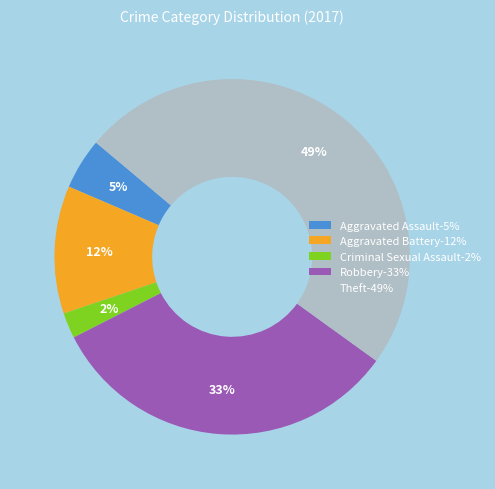

To the nearest percent, what percentage of the pie is Robbery?

33%